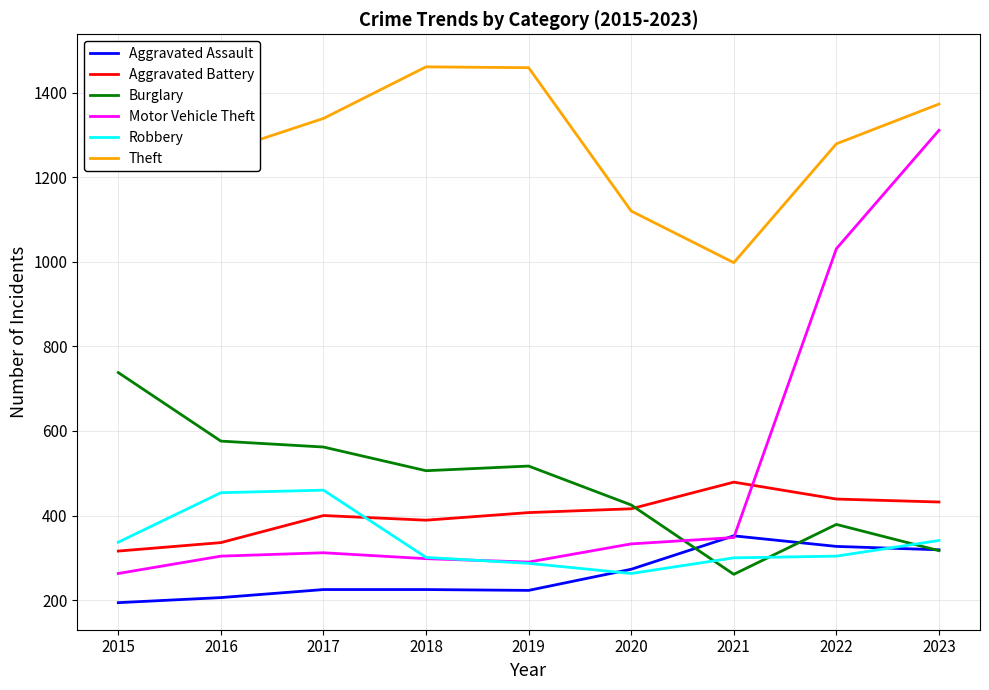

List the labels in order of Theft value, largest first.

2015, 2018, 2019, 2023, 2017, 2022, 2016, 2020, 2021